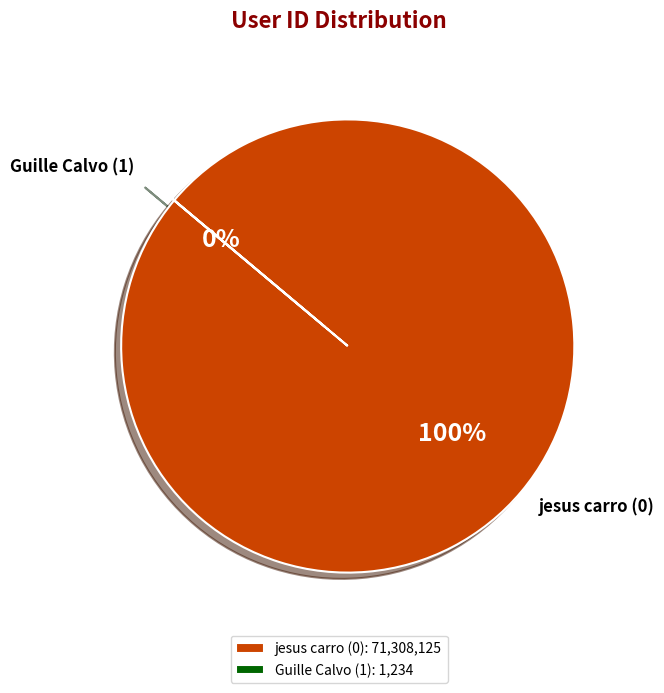

Which category has the biggest portion of the pie?

jesus carro (0)